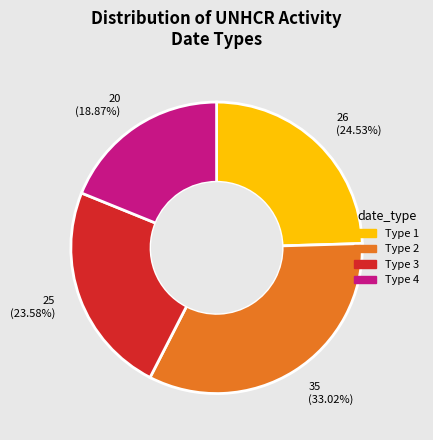

What is the smallest slice in the pie chart?

20 (18.87%)